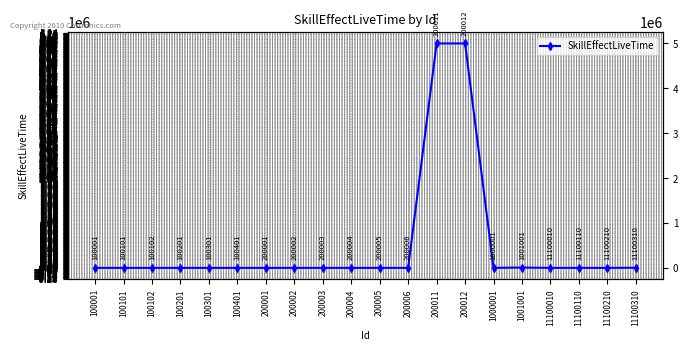

Is this an area chart (filled region under the line)?

No